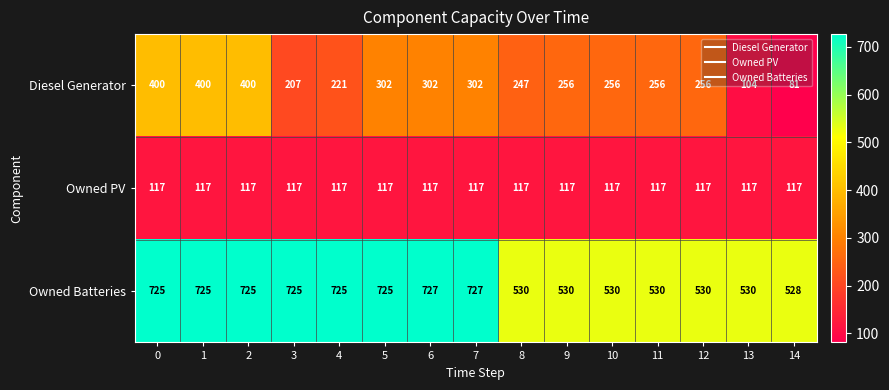

Read the Owned PV value at 1.

117